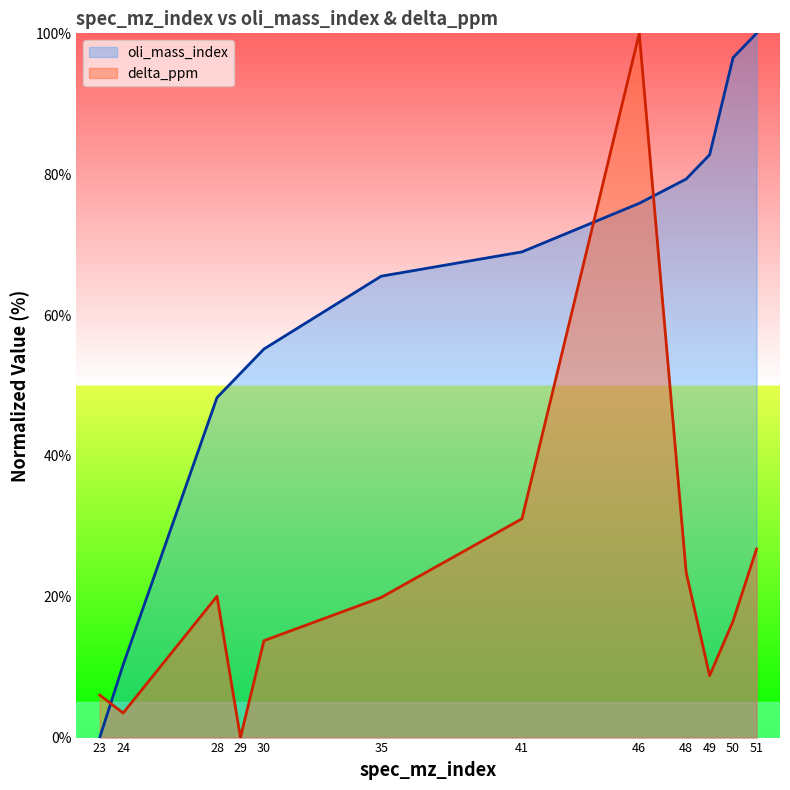

Between which two adjacent categories do delta_ppm and oli_mass_index first intersect?

23 and 24